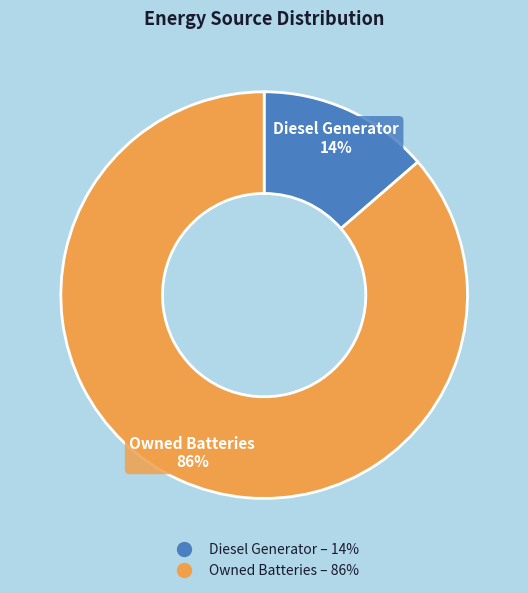

Does any single category account for the majority?

Yes